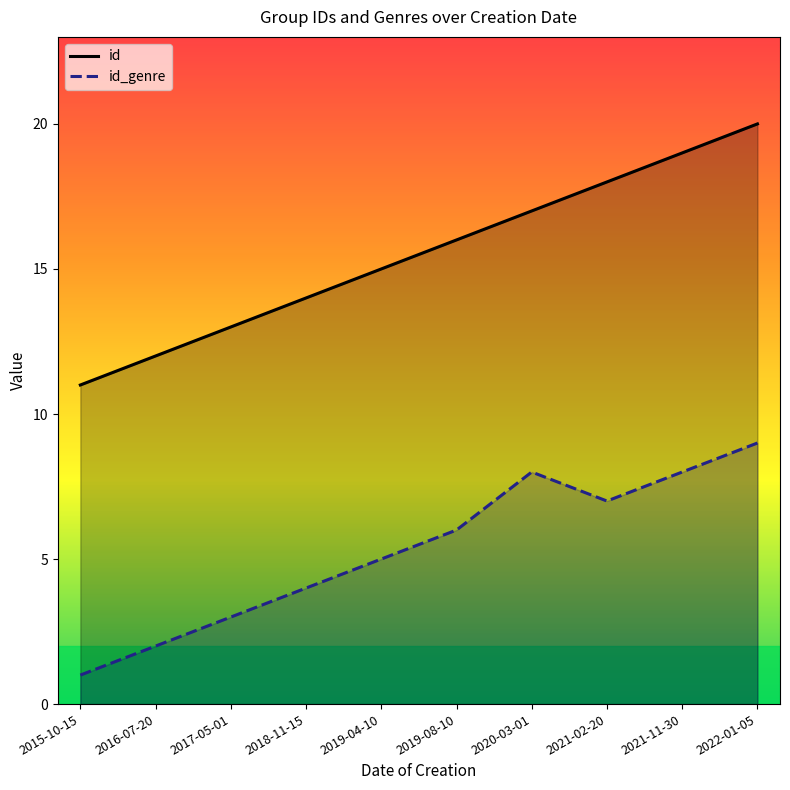

Read the id_genre value at 2016-07-20.

2